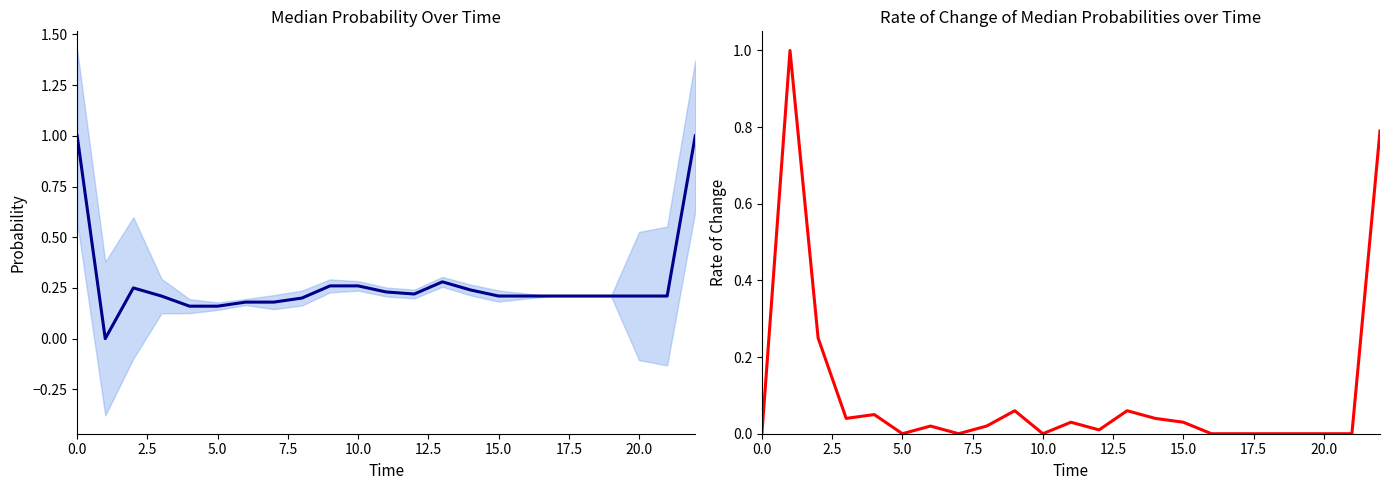

What is the difference between the maximum and second lowest values in the col_1 series?

0.8